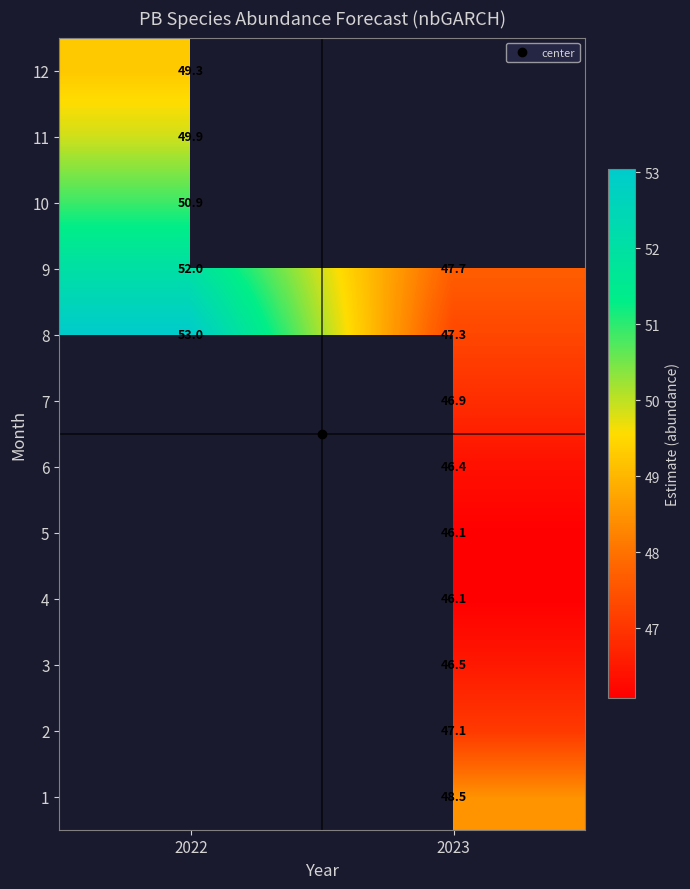

Is the value of 9 at 2023 greater than the value of 10 at 2022?

No